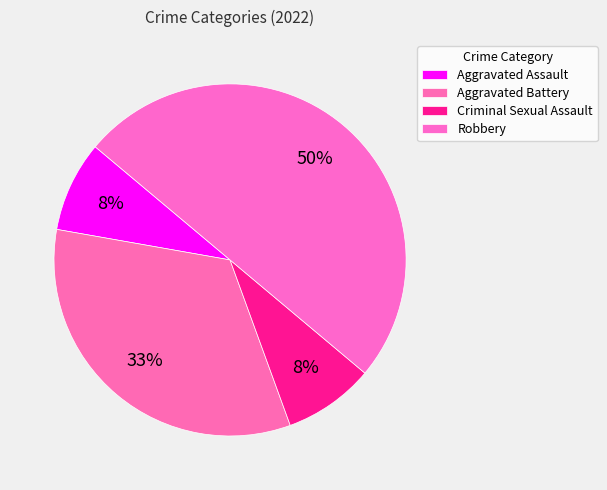

Count the number of slices in the pie.

4